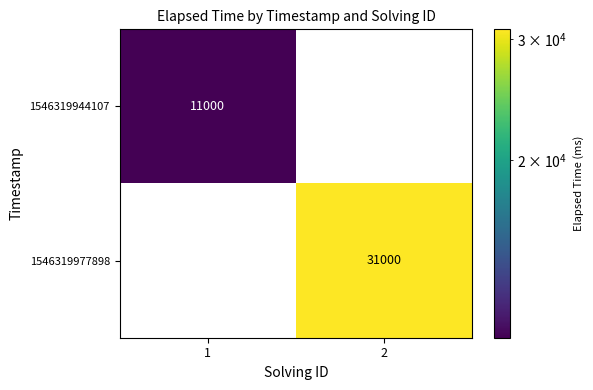

How many data points does each series have?

2